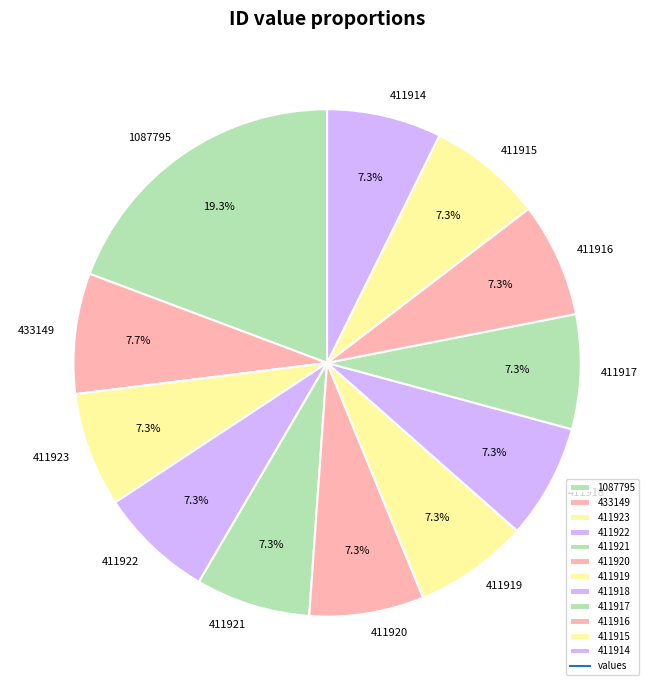

Approximately how many times larger is the value at 411918 compared to 411922?

1.0